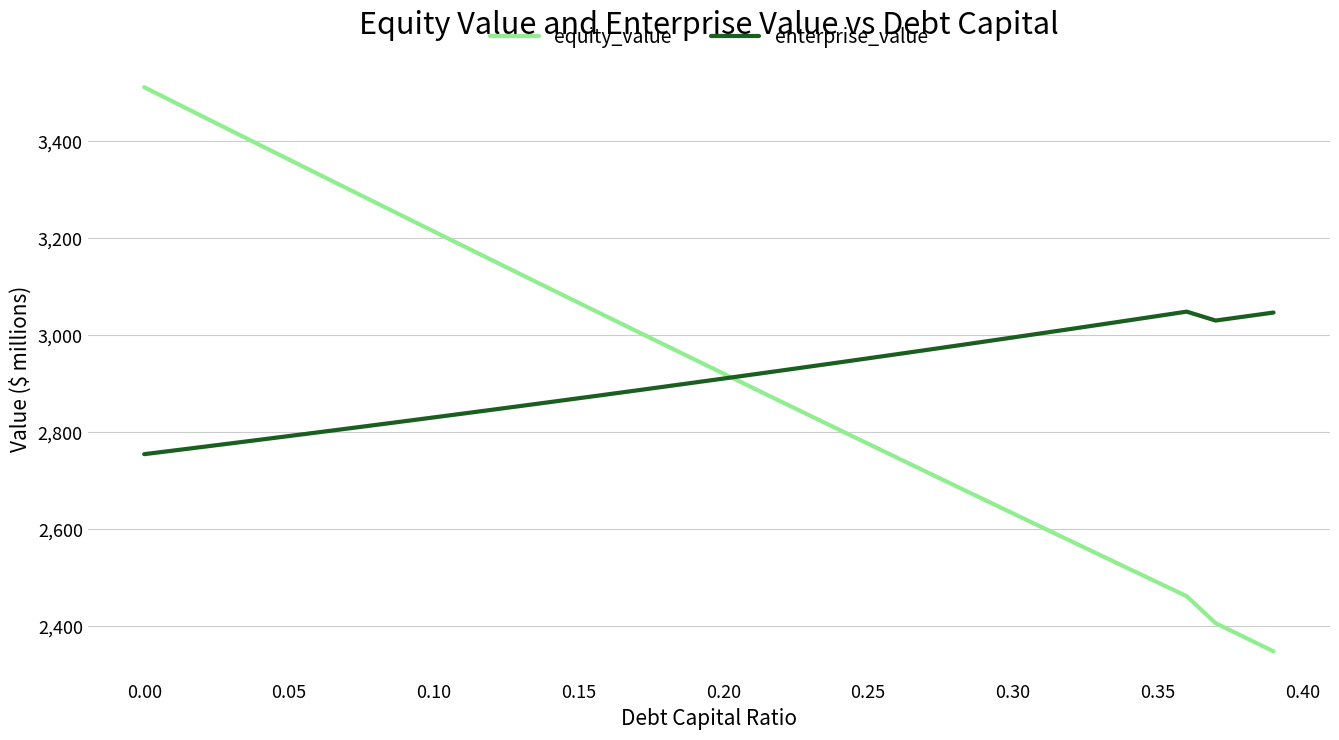

What is the lowest value of the equity_value series?

2348.5